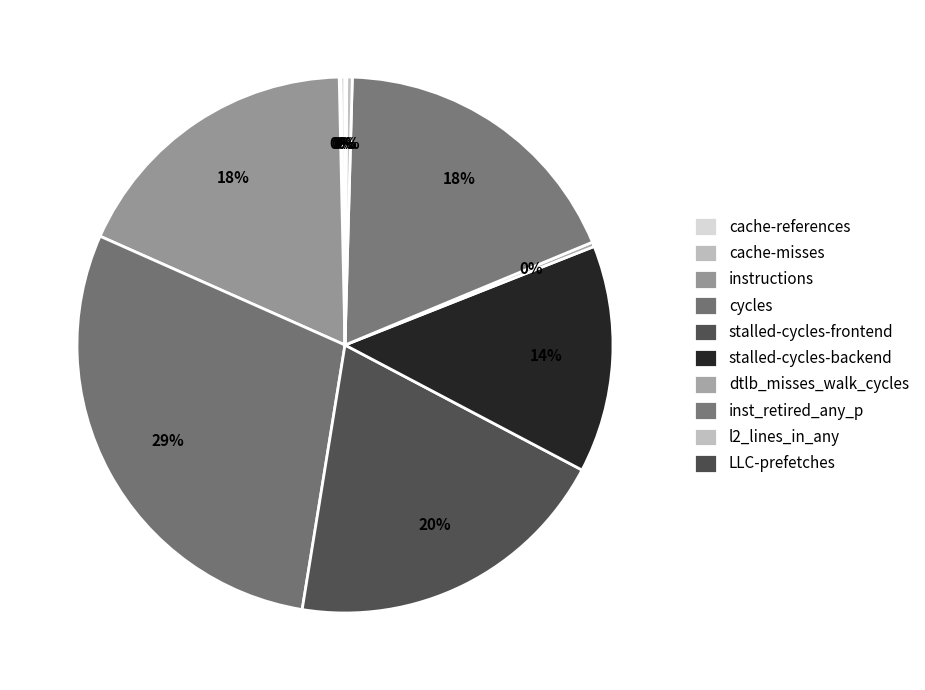

Rank the categories by value from highest to lowest.

cycles, stalled-cycles-frontend, inst_retired_any_p, instructions, stalled-cycles-backend, l2_lines_in_any, dtlb_misses_walk_cycles, cache-references, LLC-prefetches, cache-misses